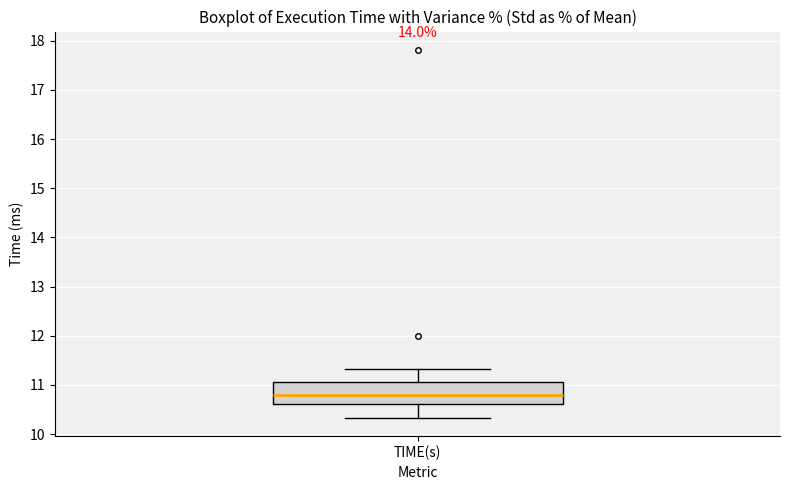

Transcribe this box plot: give where the median line is, the range the box spans, and where the two whiskers end, as read against the y-axis. The values are not printed on the chart, so give them approximately, as read against the axis.

median 10.8, box 10.6 to 11.0, whiskers 10.3 to 11.3